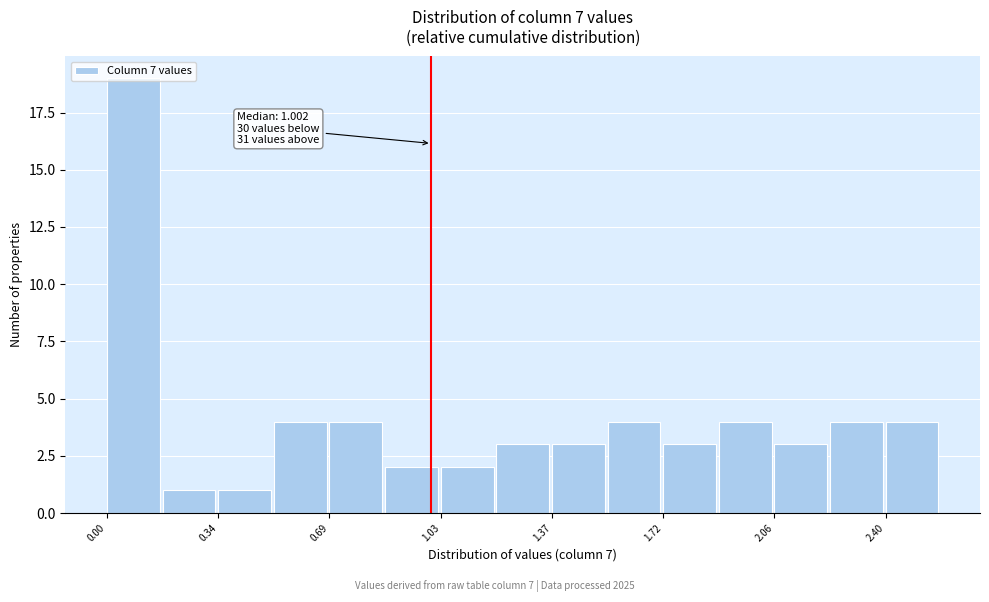

Around what value on the x-axis is the tallest bar? Give the approximate position of its centre, as read against the axis.

0.10